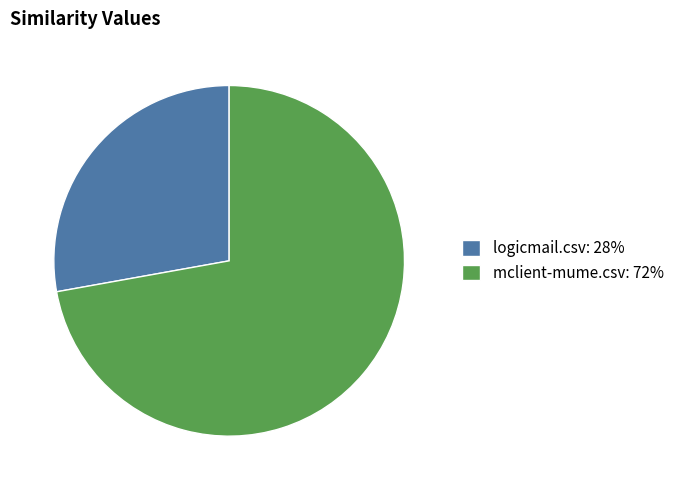

Between mclient-mume.csv: 72% and logicmail.csv: 28%, which is larger?

mclient-mume.csv: 72%